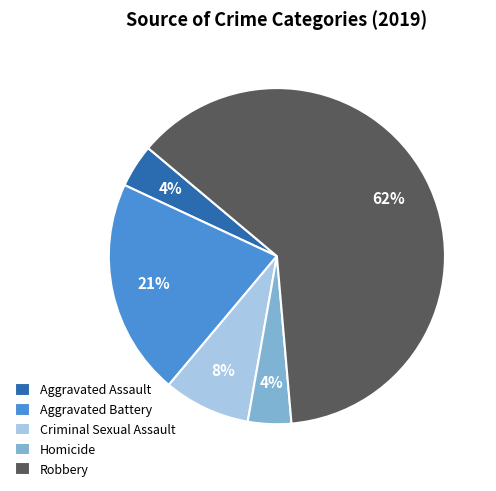

To the nearest percent, what is the average slice percentage?

20%